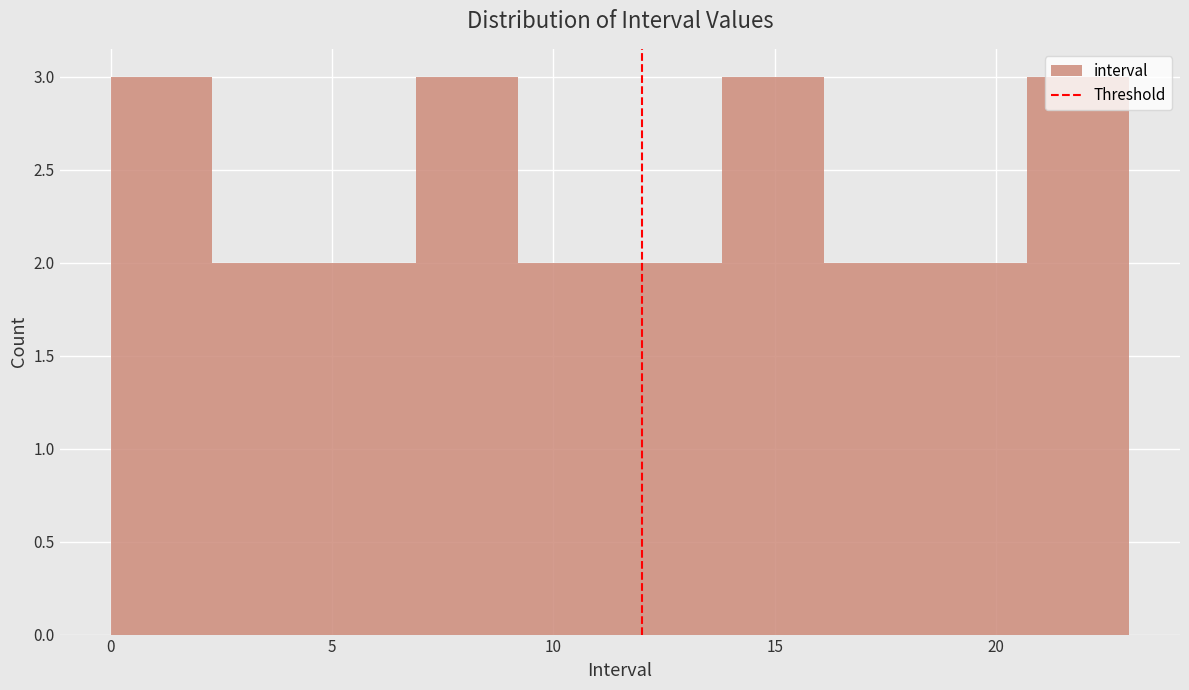

Reading left to right, transcribe this chart: for each bar, give the range it covers on the x-axis and its height. Neither the bar edges nor the heights are printed on the chart, so give them approximately, as read against the axes.

0.0 to 2.3: 3
2.3 to 4.6: 2
4.6 to 6.9: 2
6.9 to 9.2: 3
9.2 to 11.5: 2
11.5 to 13.8: 2
13.8 to 16.1: 3
16.1 to 18.4: 2
18.4 to 20.7: 2
20.7 to 23.0: 3